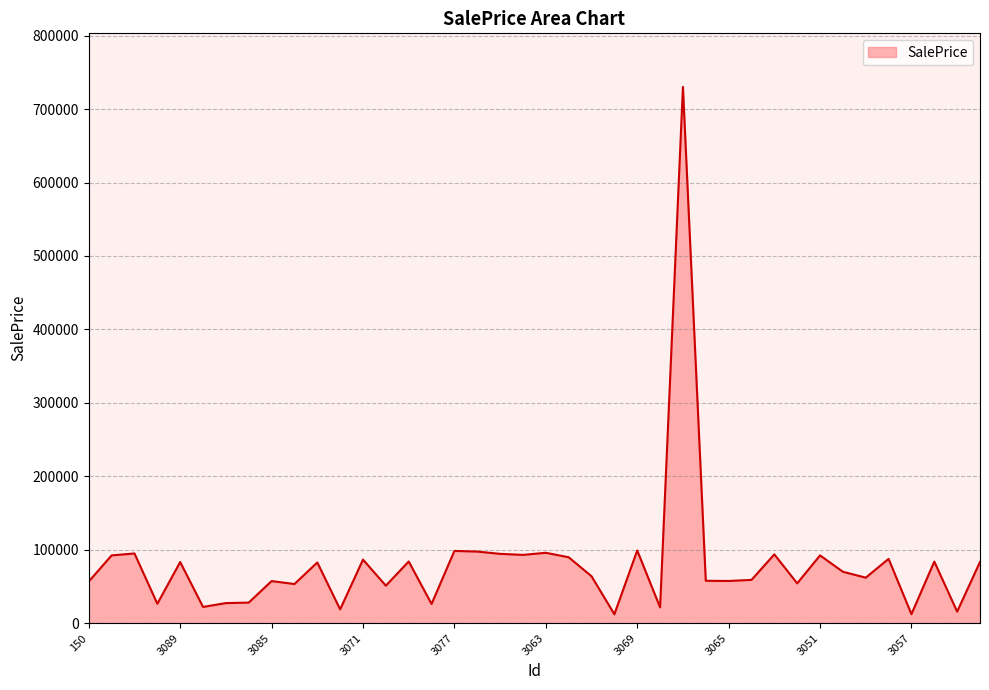

What is the smallest value displayed?

12094.9